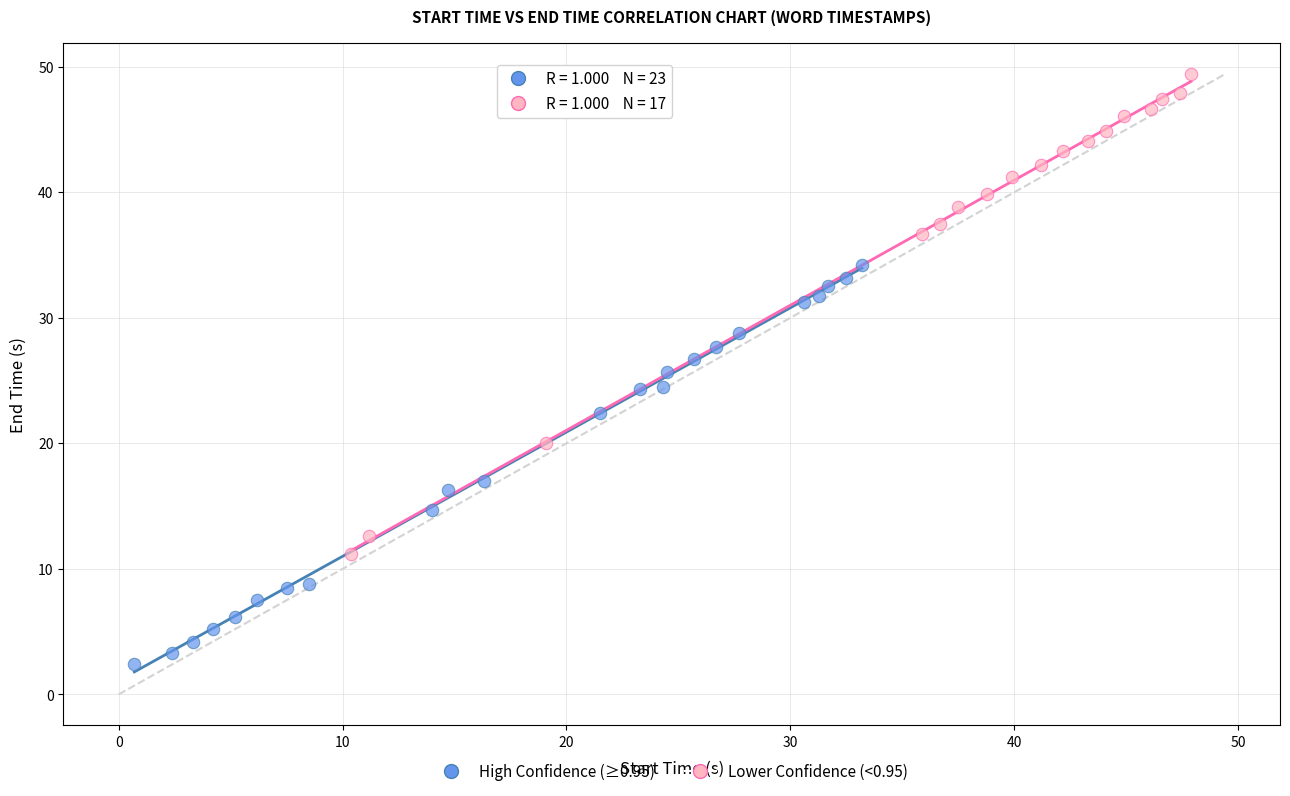

Which series contains the highest Y value?

Lower Confidence (<0.95)